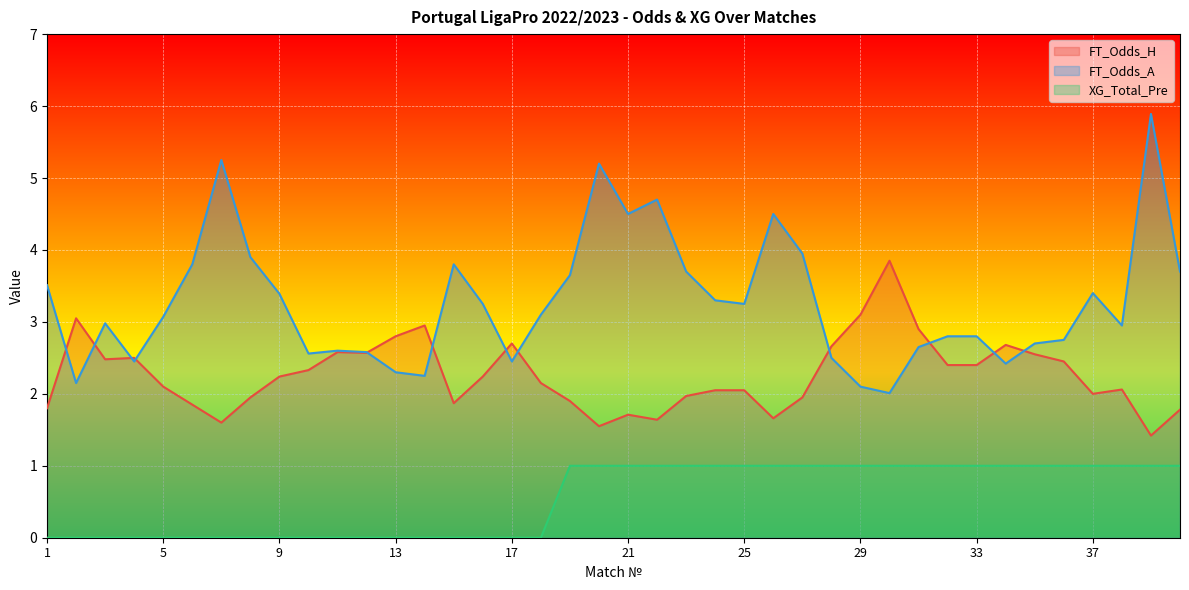

What is the total value across all series at 20?

7.8